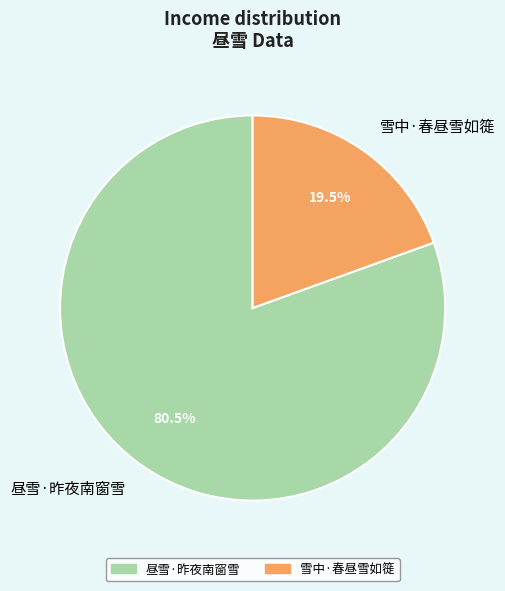

Is the sum of 雪中·春昼雪如簁 and 昼雪·昨夜南窗雪 greater than half?

Yes